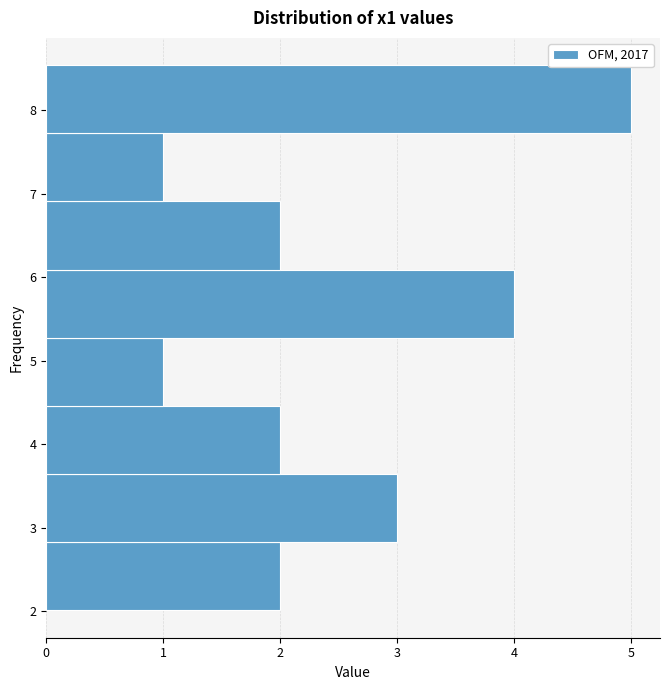

What is the length of the bar covering 2.8 to 3.6 on the y-axis? Neither the bar edges nor the lengths are printed on the chart, so give them approximately, as read against the axes.

3